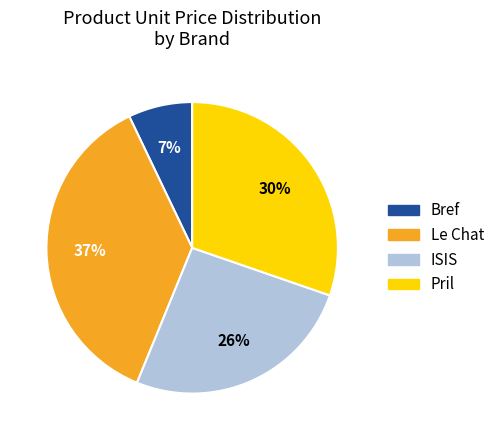

Approximately how many times larger is the value at Bref compared to Le Chat?

0.2